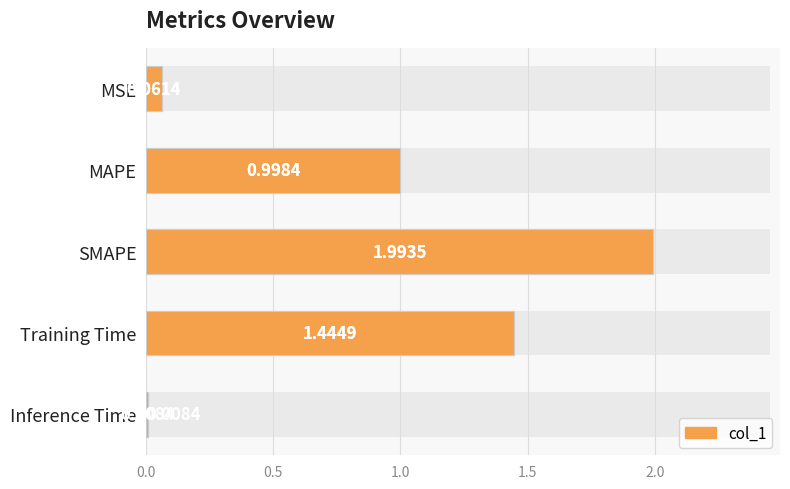

Reading left to right, list all the values displayed in this chart.

0.1	1.0	2.0	1.4	0.0